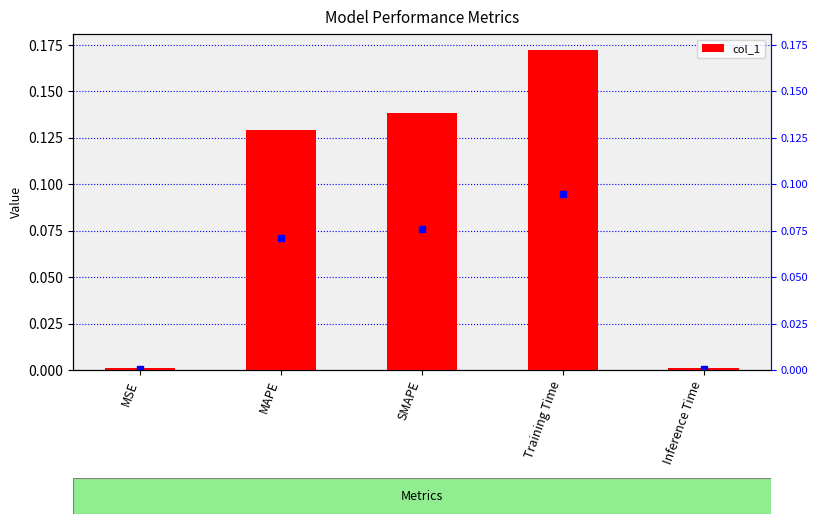

What is the label of the 1st bar from the left?

MSE